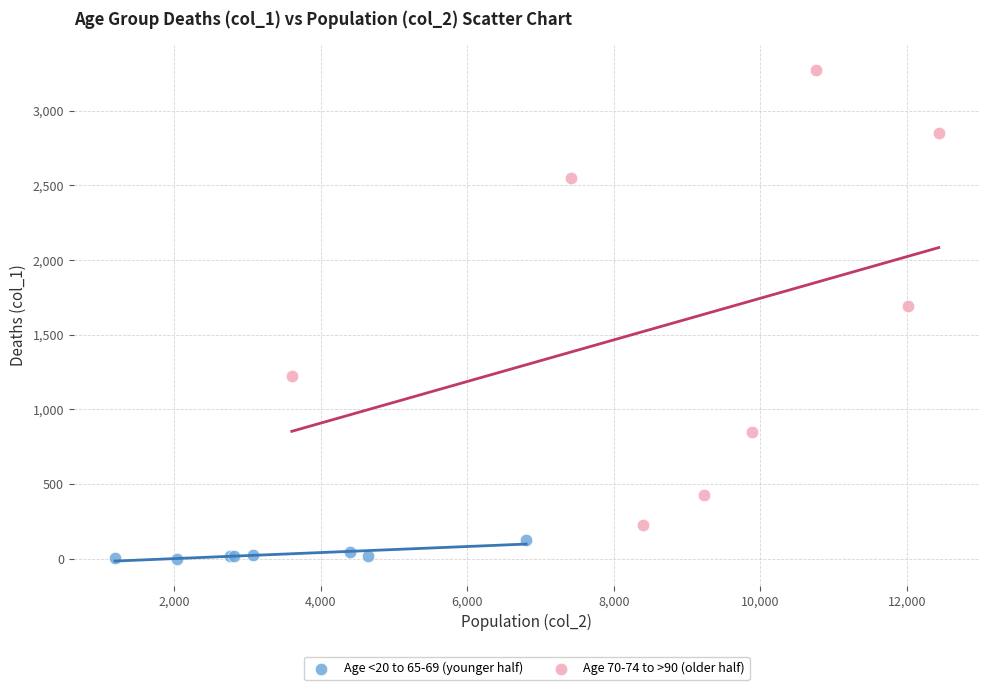

Which series reaches the maximum Y coordinate?

Age 70-74 to >90 (older half)